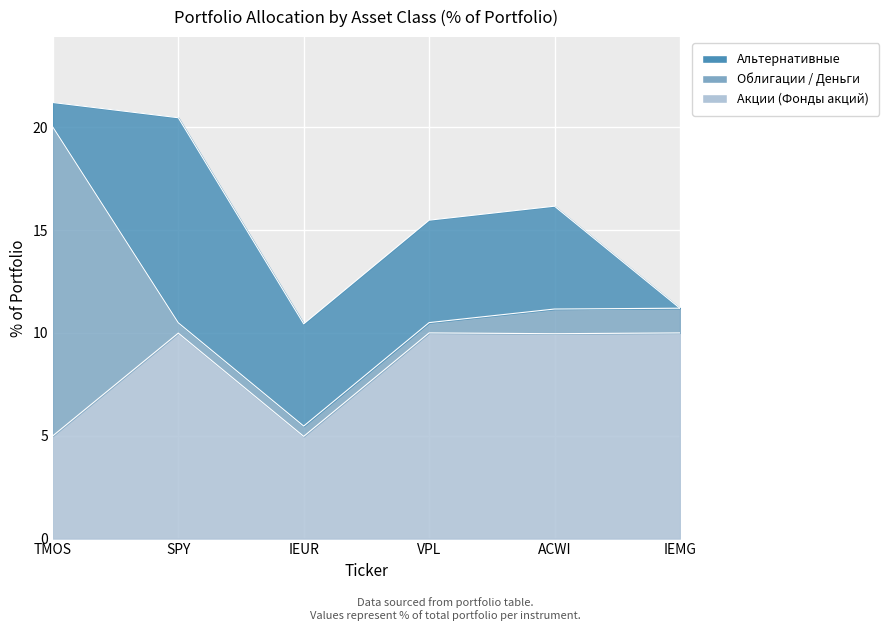

Which series ends up on top after the final intersection of Альтернативные and Облигации / Деньги?

Облигации / Деньги